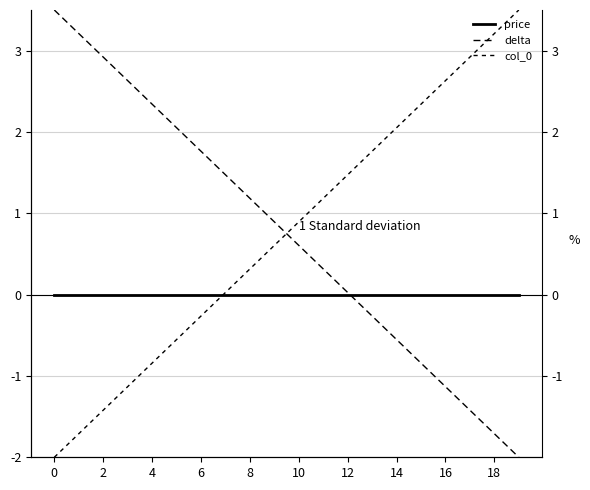

How many values in col_0 are above zero?

13